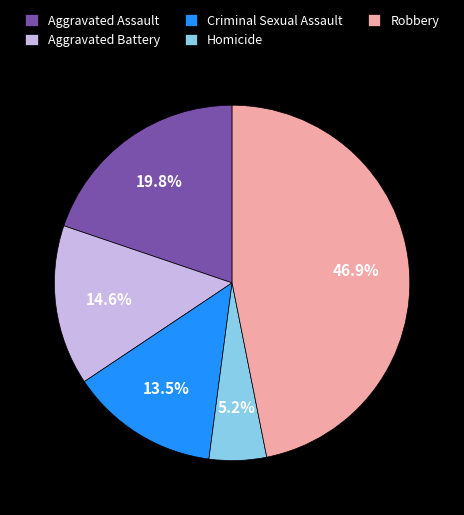

Count the number of slices in the pie.

5